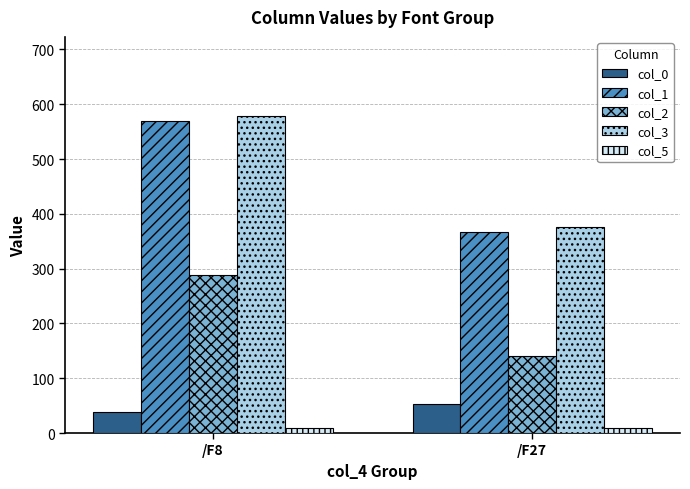

Which series has the largest total across all categories?

col_3